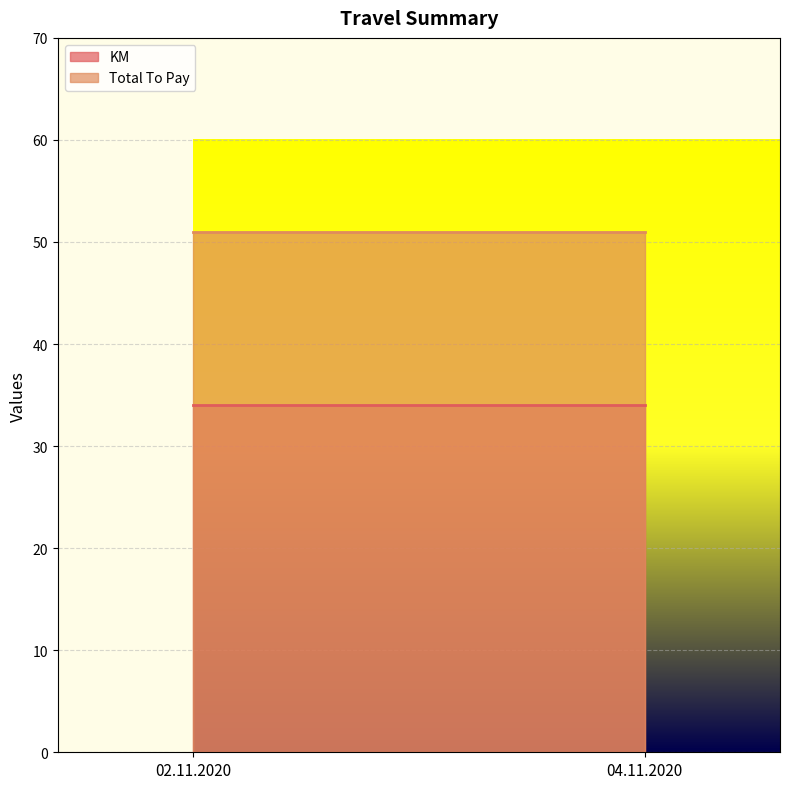

At how many categories does at least one series exceed 35?

2